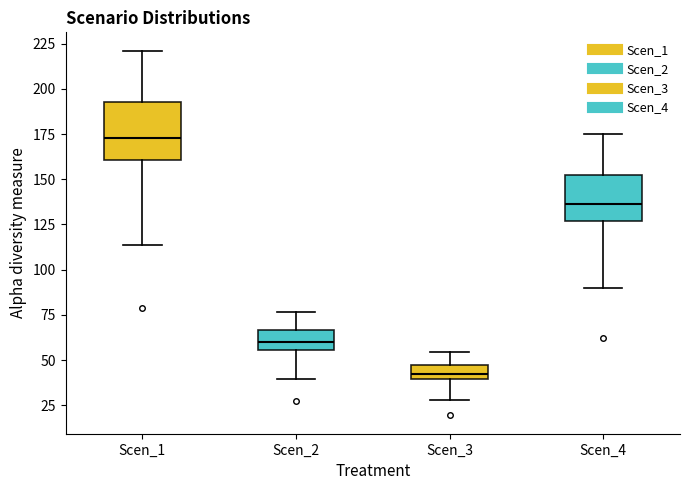

Where does the upper whisker of the box for Scen_3 end on the y-axis? The values are not printed on the chart, so give them approximately, as read against the axis.

55